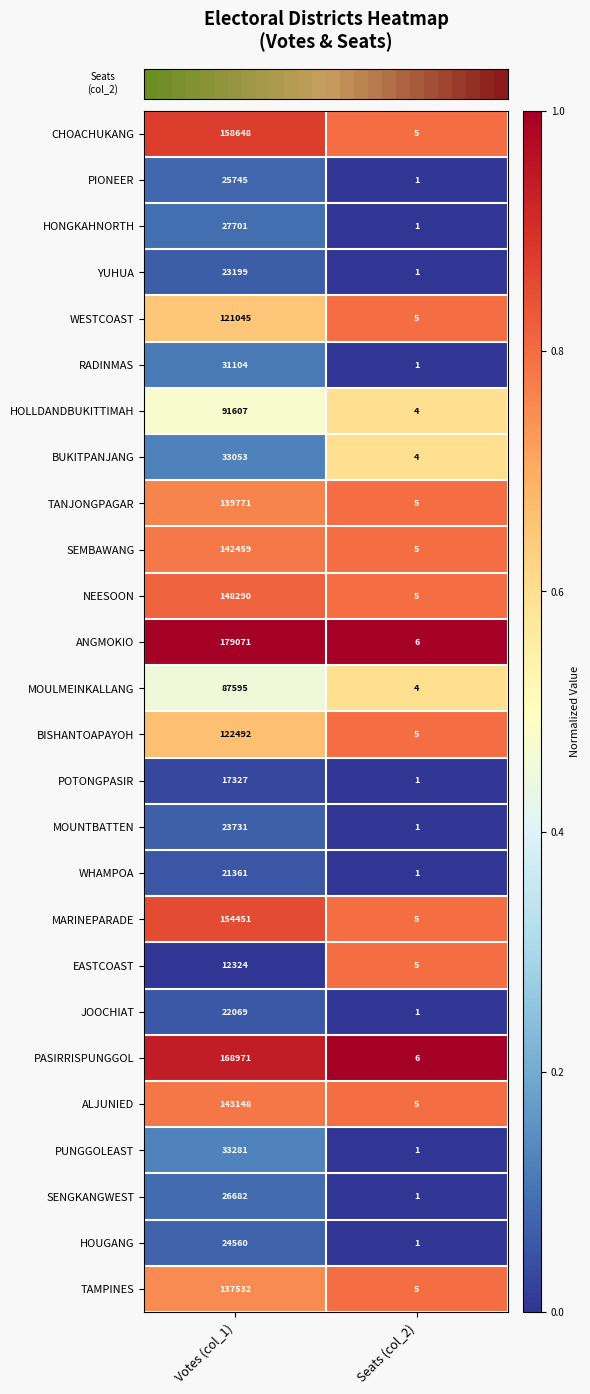

Is it true that TANJONGPAGAR equals 139771 at Votes (col_1)?

True